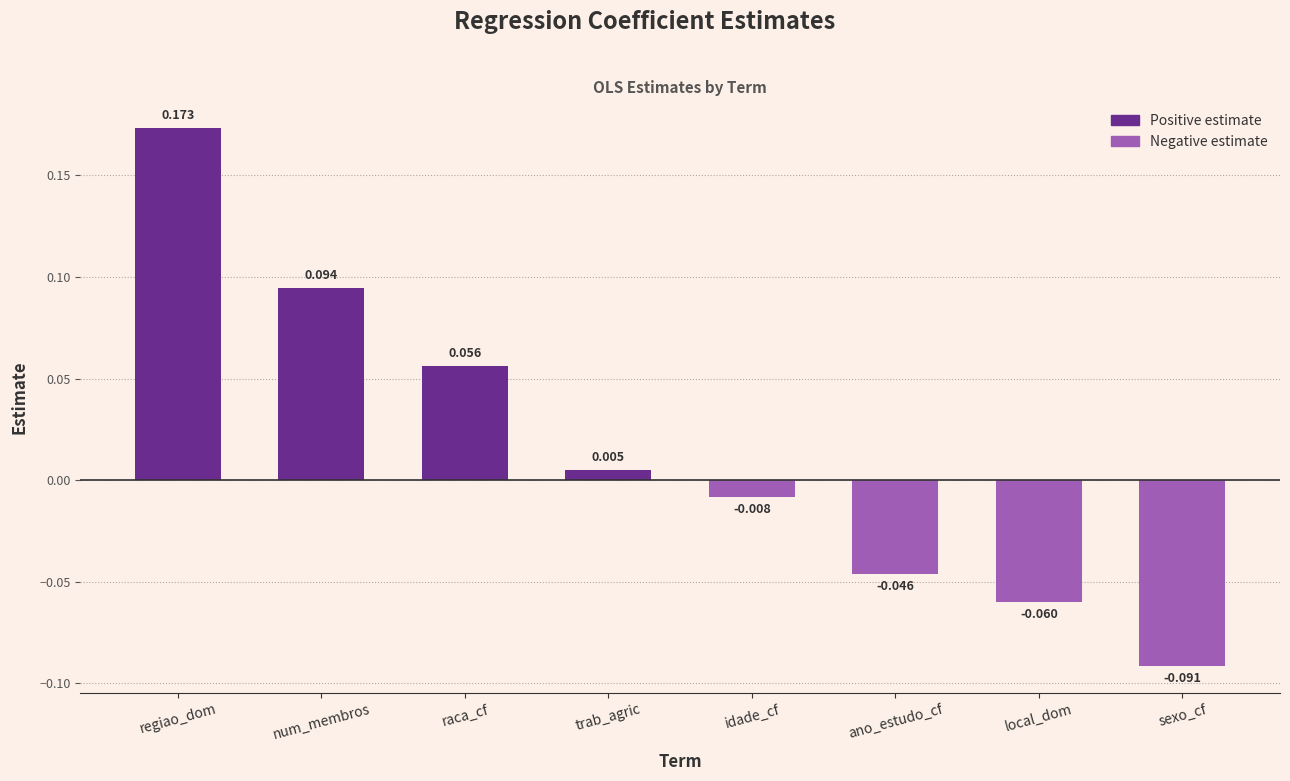

Rank the categories by value from lowest to highest.

sexo_cf, local_dom, ano_estudo_cf, idade_cf, trab_agric, raca_cf, num_membros, regiao_dom